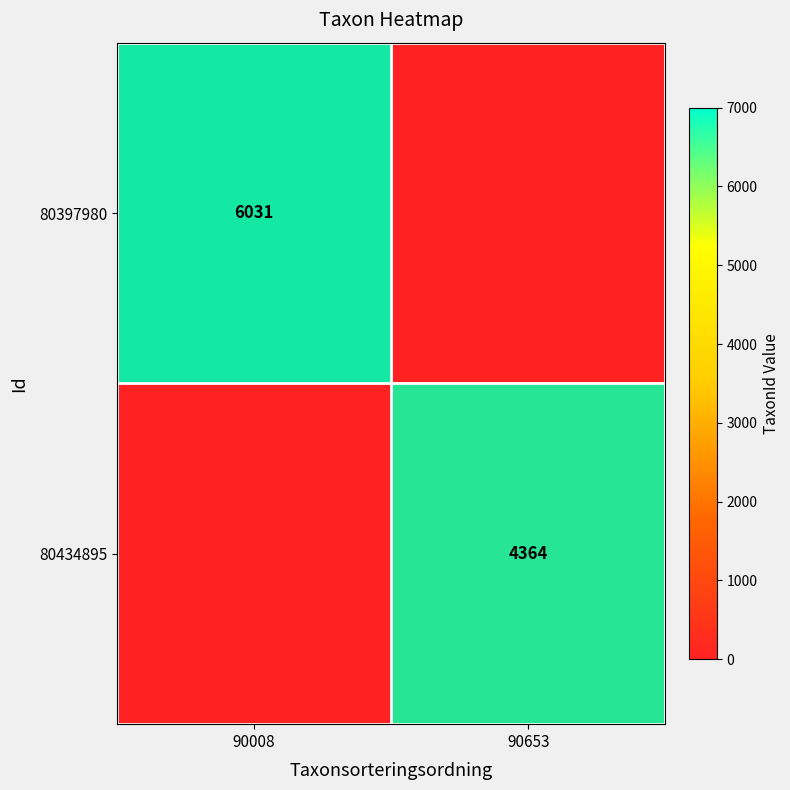

Rank the series by their maximum value, from lowest to highest.

80434895, 80397980